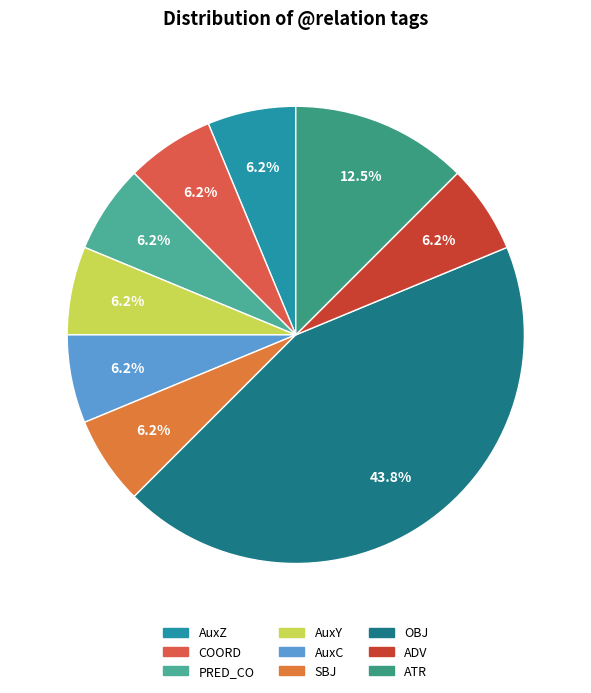

Is the sum of ATR and AuxY greater than half?

No